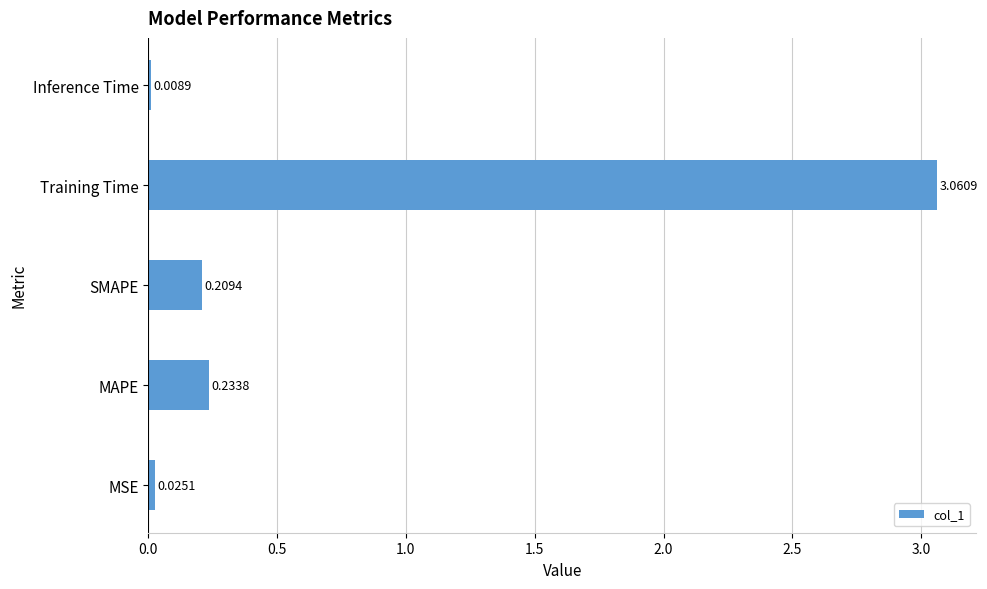

Between Training Time and Inference Time, which is larger?

Training Time